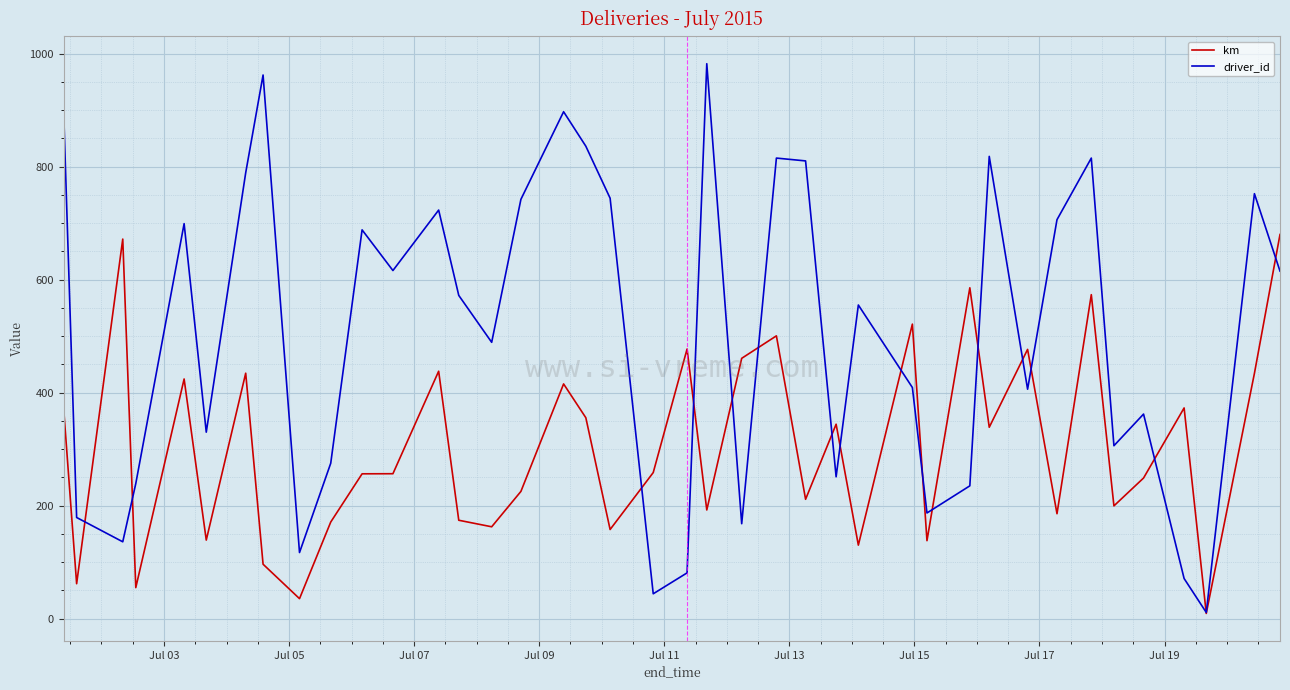

List the series in order of their peak value, highest first.

driver_id, km